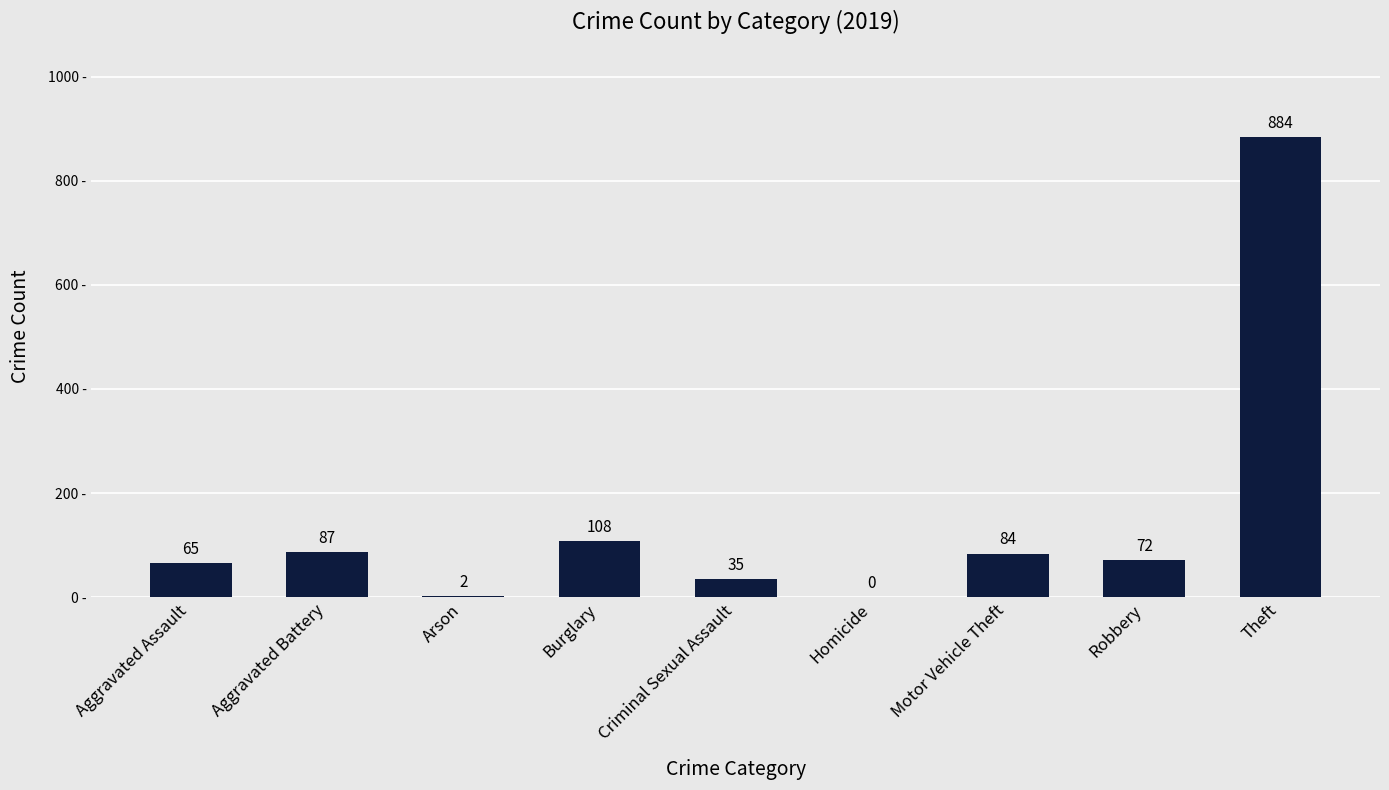

What is the maximum value shown in the chart?

884